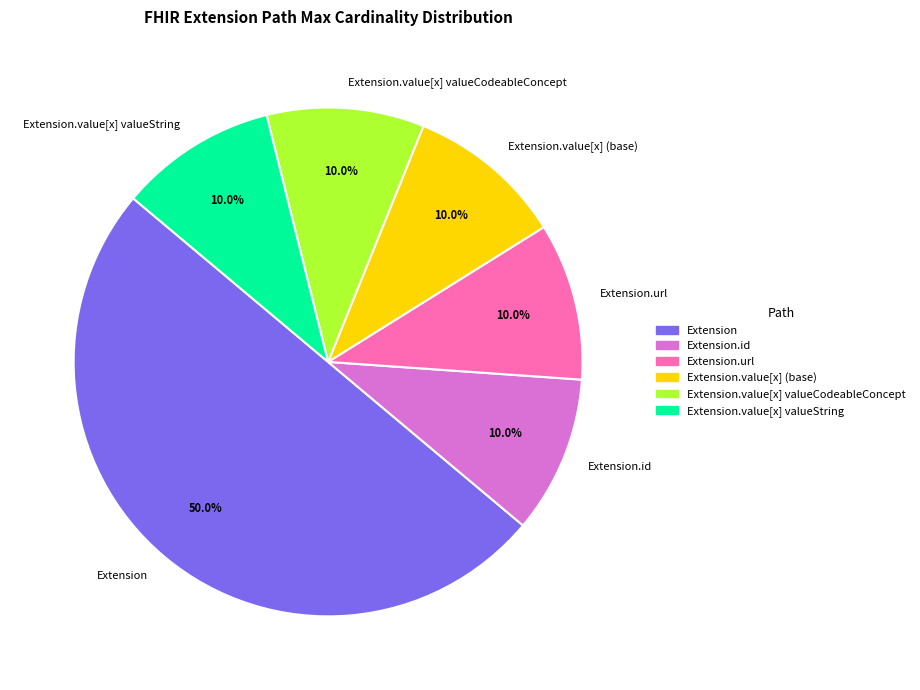

To the nearest percent, what is the average slice percentage?

17%